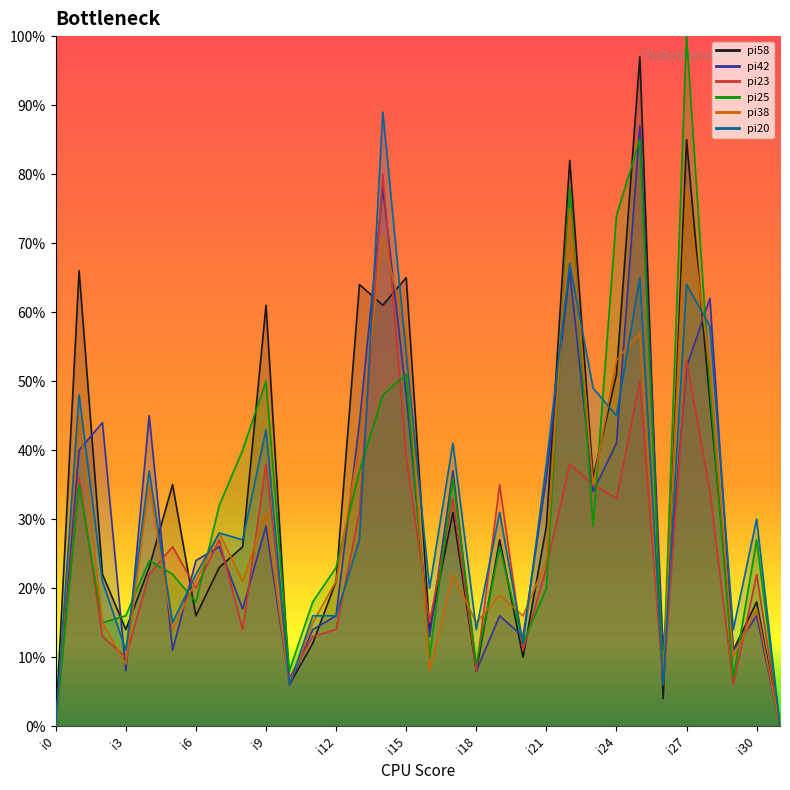

Between i1 and i17, which series saw the biggest shift?

pi58